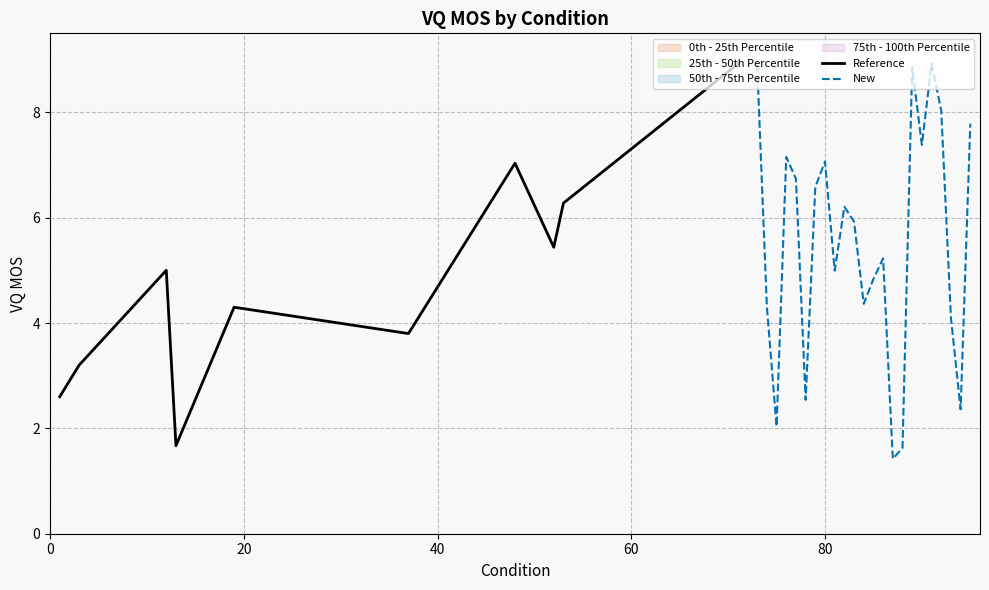

What is the value of the 19th point from the left?

8.9